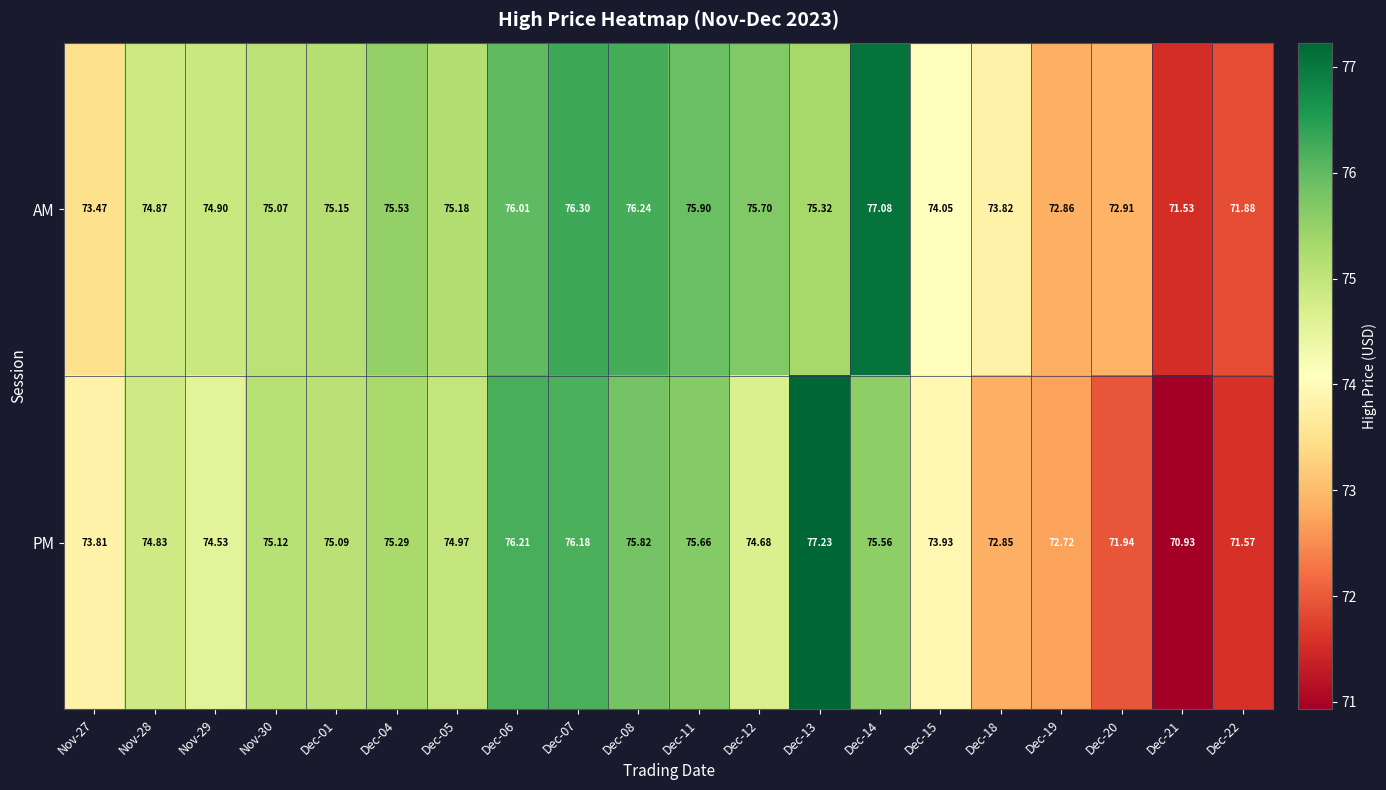

Rank the series at Nov-27 from highest to lowest value.

PM, AM